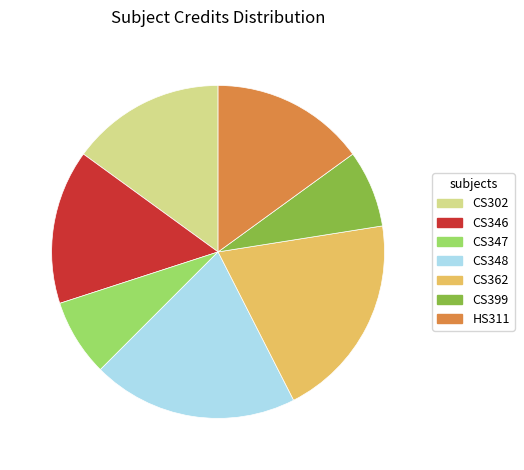

Combined, do CS348 and CS362 account for over 50%?

No